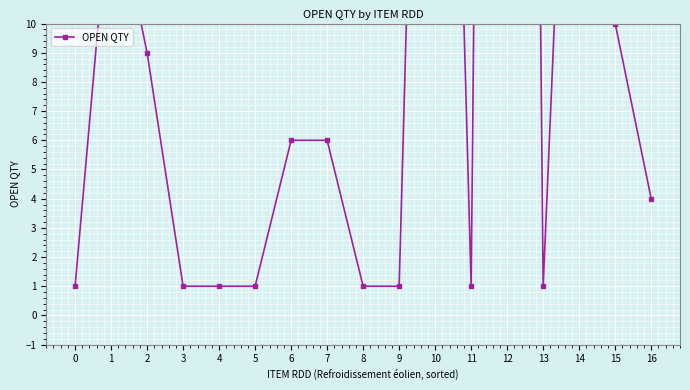

The chart shows a value of 15 at 2. True or false?

False